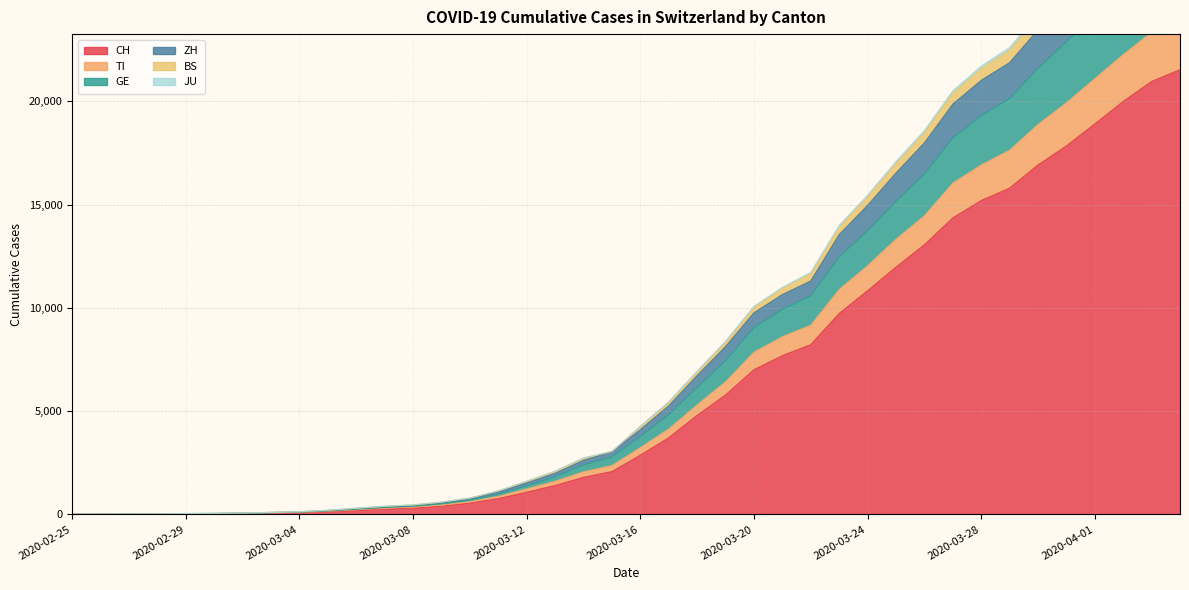

Reading left to right, transcribe all the data shown in this chart.

CH: 0	2	6	13	23	29	40	59	83	125	197	257	303	396	542	766	1072	1398	1795	2072	2864	3710	4794	5781	7005	7686	8217	9727	10831	11970	13054	14356	15195	15798	16920	17842	18908	19997	20965	21535
TI: 0	3	7	14	25	31	44	67	96	150	225	298	352	457	617	874	1235	1604	2060	2365	3232	4136	5305	6419	7854	8602	9162	10889	12040	13324	14455	16044	16922	17635	18882	19933	21103	22268	23342	23977
GE: 0	4	8	18	33	40	54	80	110	167	250	336	392	513	693	983	1385	1826	2400	2788	3776	4828	6153	7446	9048	9933	10592	12471	13739	15161	16488	18234	19315	20140	21603	22891	24240	25688	26963	27730
ZH: 0	4	10	20	39	47	64	93	125	190	279	370	432	562	755	1084	1525	1989	2618	3038	4102	5257	6721	8125	9759	10644	11303	13546	14962	16531	17990	19863	21018	21875	23464	24843	26381	27993	29396	30196
BS: 0	4	12	22	41	49	66	98	130	202	298	396	461	597	795	1140	1610	2098	2736	3057	4270	5450	6934	8381	10073	10995	11720	13989	15454	17085	18591	20507	21706	22607	24209	25636	27213	28856	30299	31117
JU: 0	4	11	21	40	48	65	96	128	198	294	391	456	590	788	1133	1598	2081	2718	3038	4245	5421	6902	8345	10029	10941	11659	13920	15372	16993	18491	20393	21587	22480	24081	25496	27068	28707	30150	30963